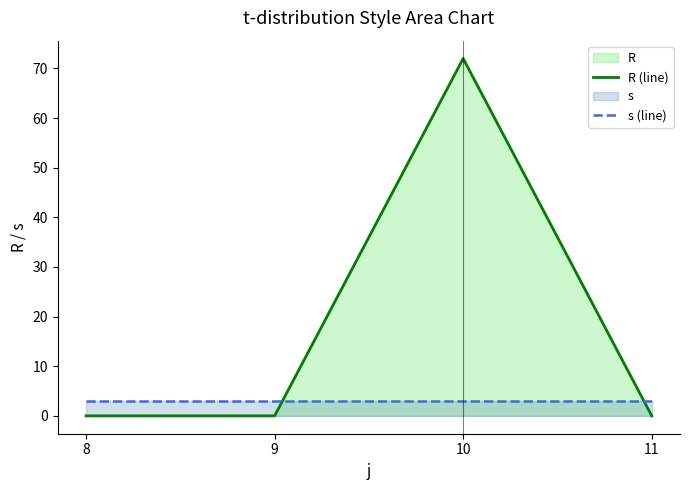

How many interior local peaks does the R (line) series have?

1